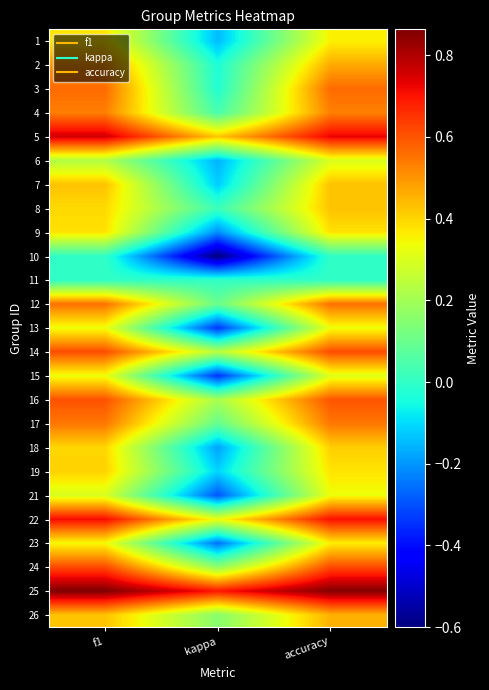

At how many categories does at least one series exceed 0?

3